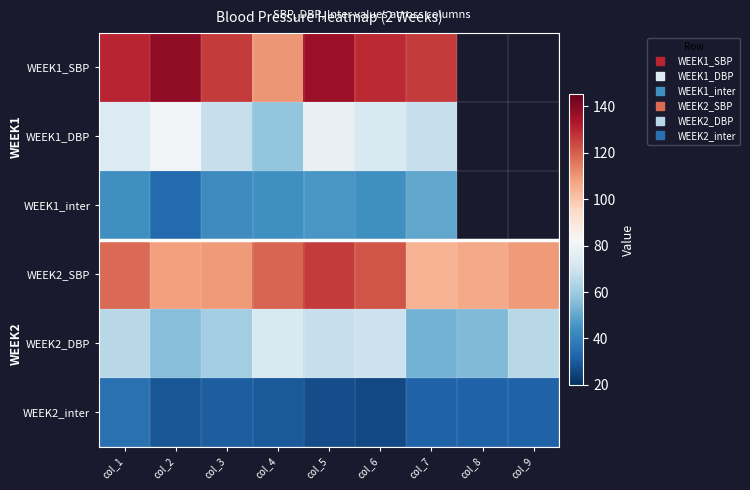

At col_3, list the series in order from largest to smallest.

WEEK1_SBP, WEEK2_SBP, WEEK1_DBP, WEEK2_DBP, WEEK1_inter, WEEK2_inter